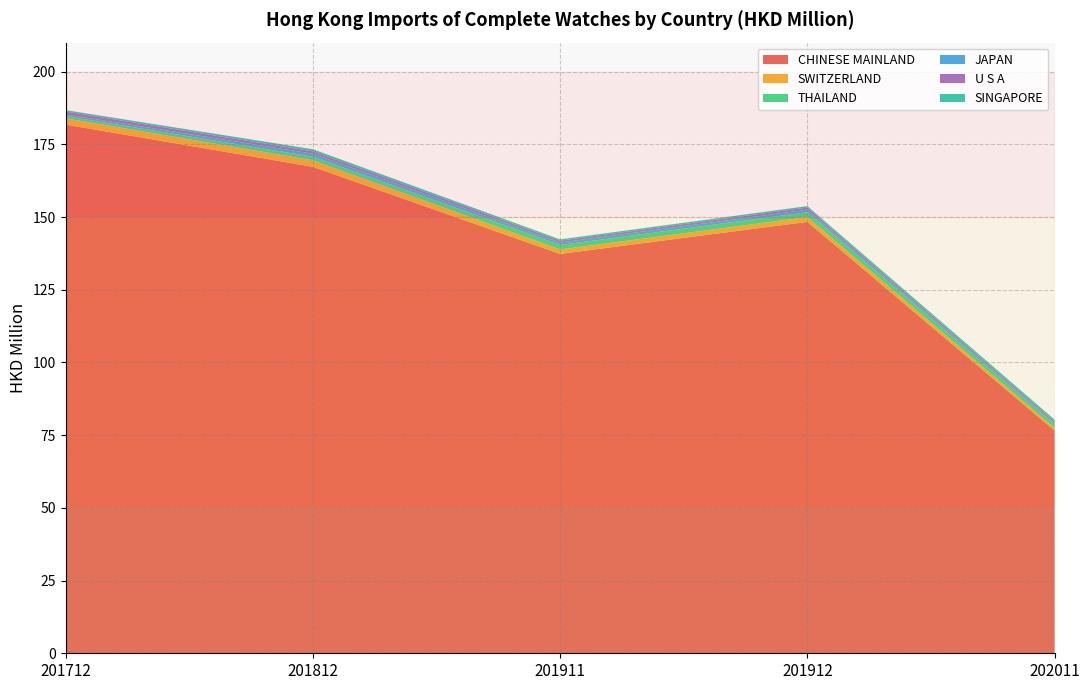

Reading right to left, list all the values displayed in this chart.

CHINESE MAINLAND: 76.6	148.4	137.3	167.3	181.8
SWITZERLAND: 0.9	1.6	1.5	2.2	2.2
THAILAND: 1.2	1.7	1.5	1.3	0.7
JAPAN: 0.5	0.9	0.8	1.0	0.6
U S A: 0.5	0.7	0.6	0.8	1.0
SINGAPORE: 0.7	0.5	0.5	0.7	0.5